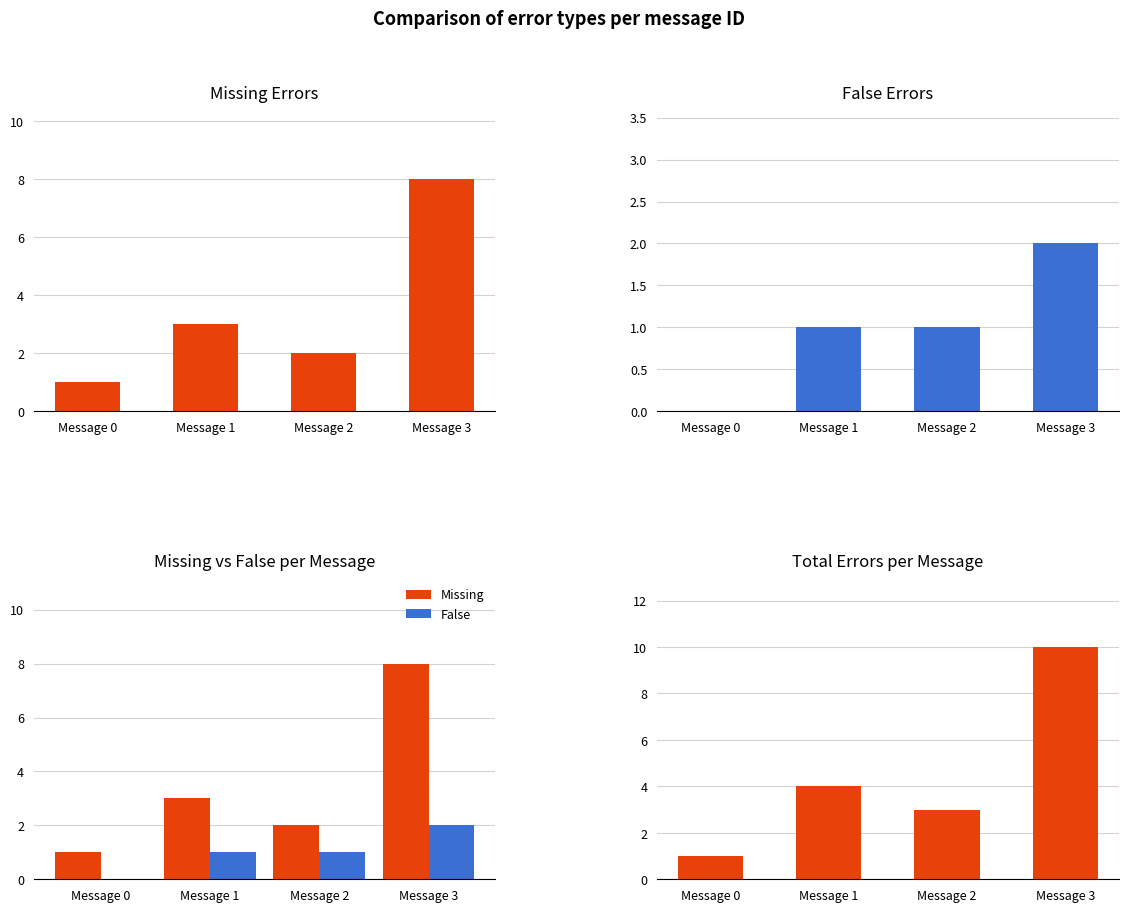

At which category is the sum across all series the highest?

Message 3